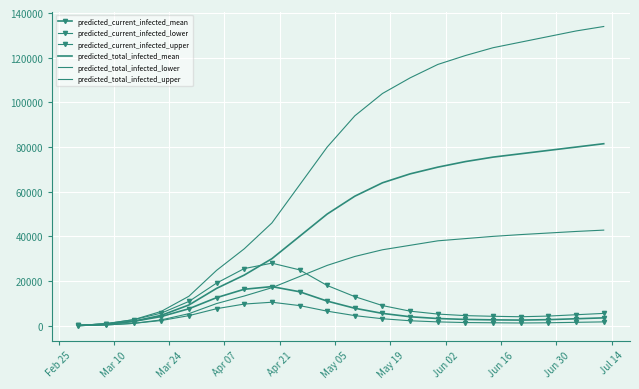

What is the difference between the maximum and second lowest values in the predicted_total_infected_upper series?

133104